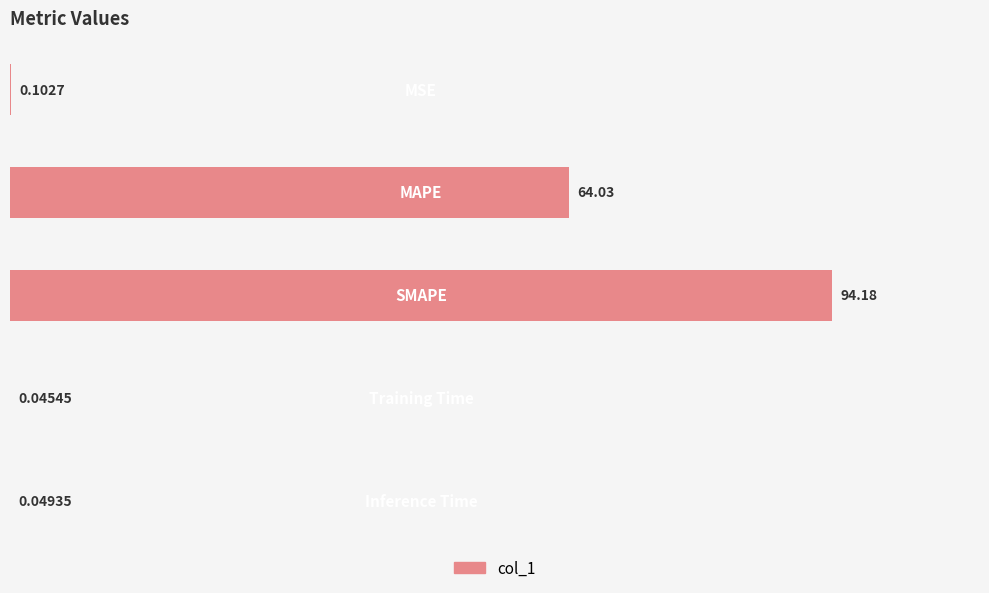

How many categories are shown in the chart?

5